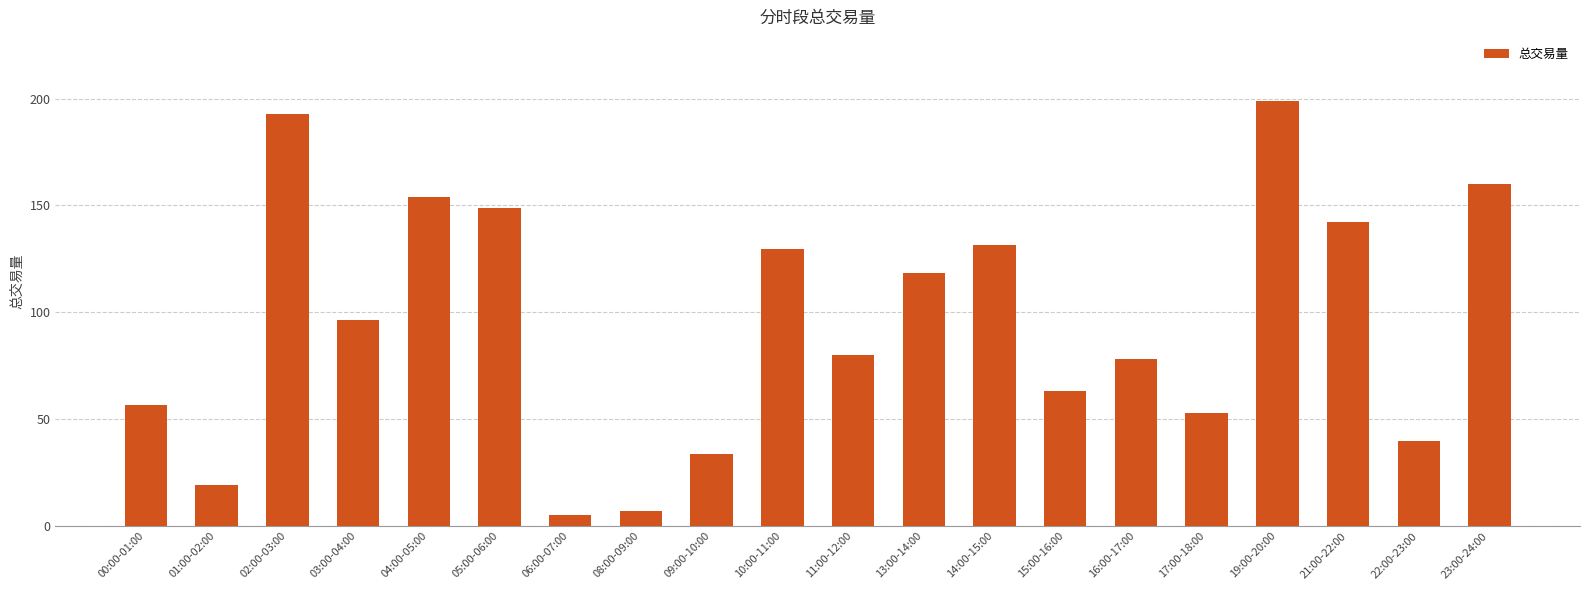

Which has a higher value, 23:00-24:00 or 17:00-18:00?

23:00-24:00